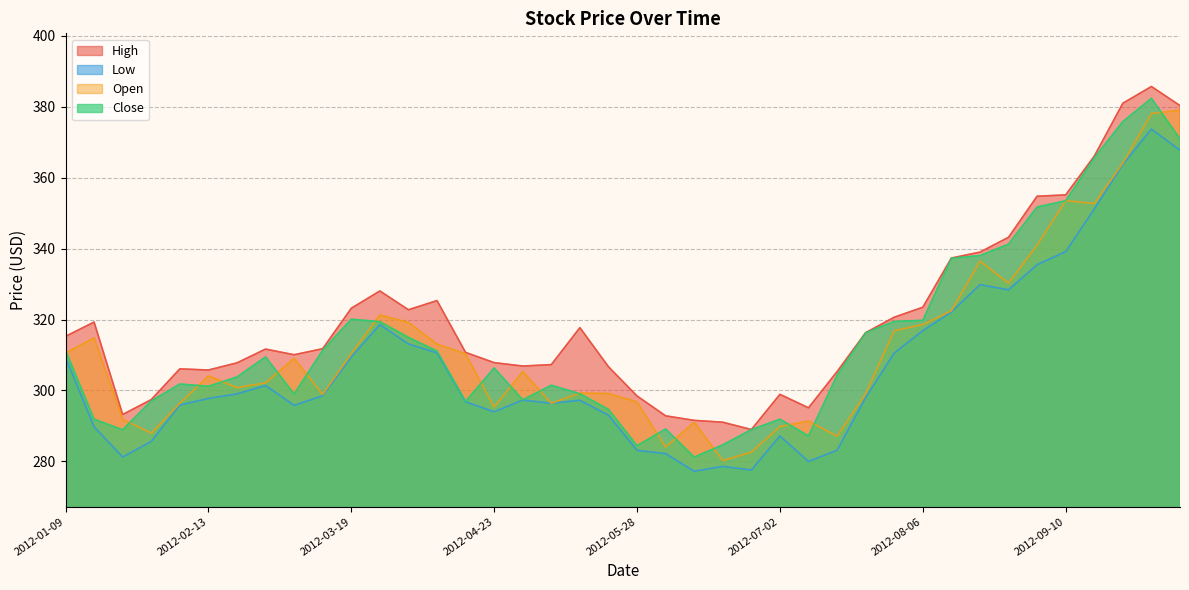

What is the spread (max minus min) of values at 2012-04-30?

9.6